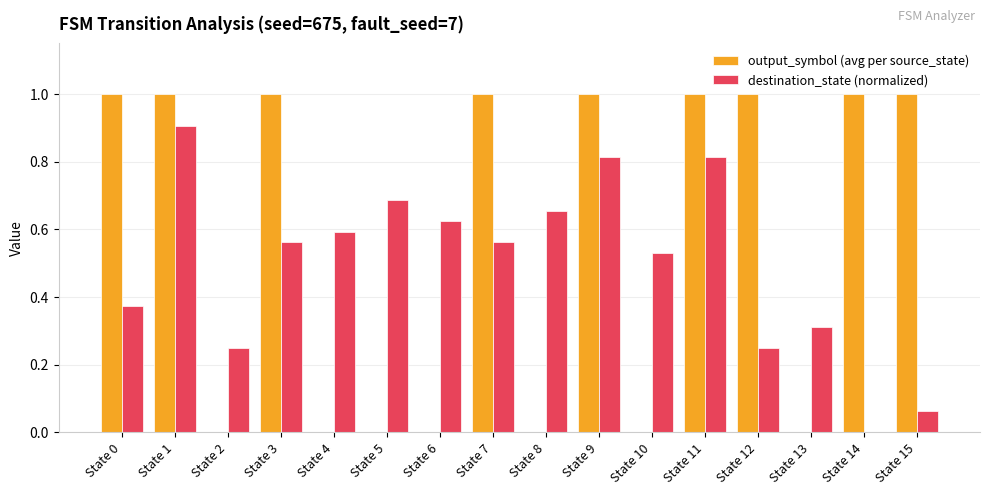

How many values in the destination_state (normalized) series exceed 0?

15